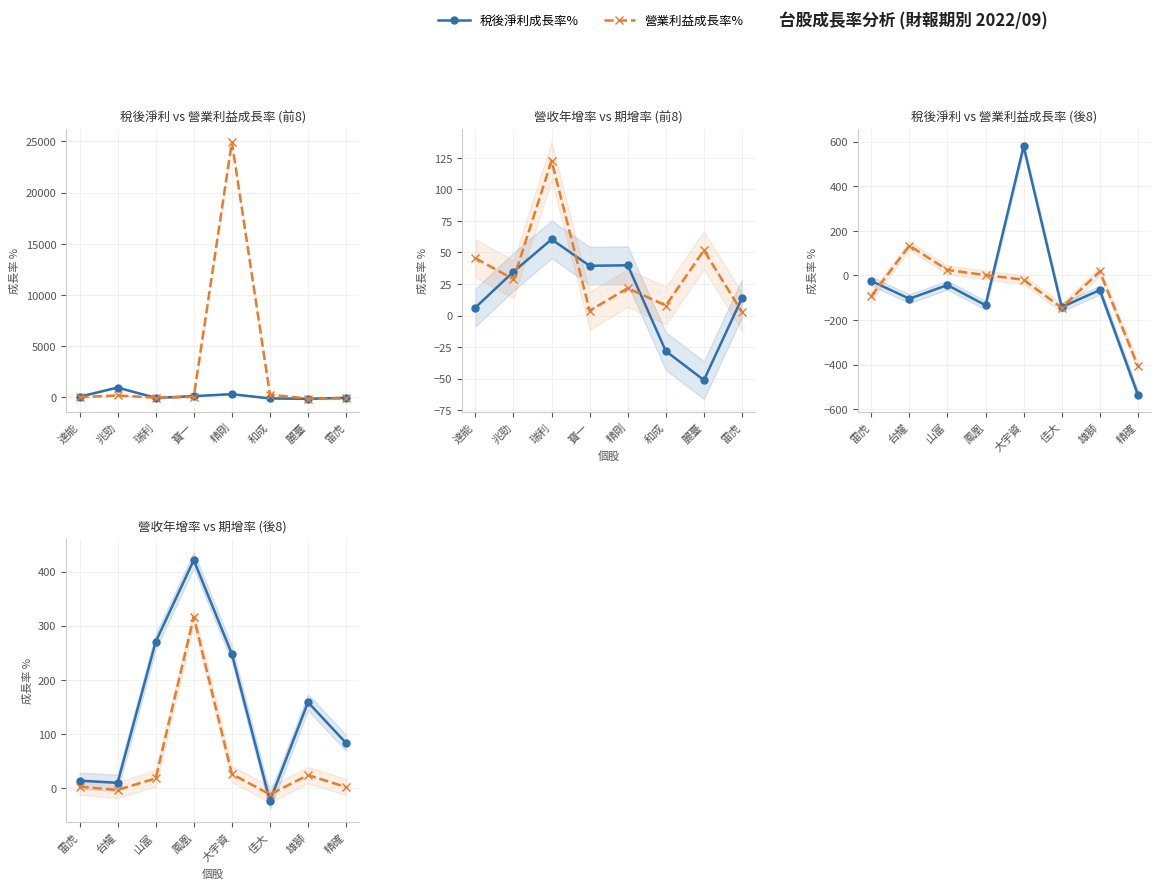

How many values in 營業利益成長率% are above zero?

4